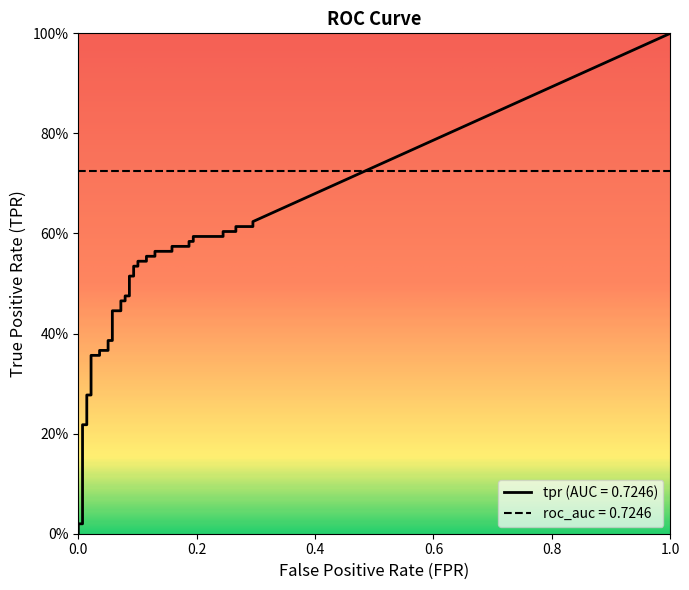

The value of fpr at 7 is 0.0. True or false?

True